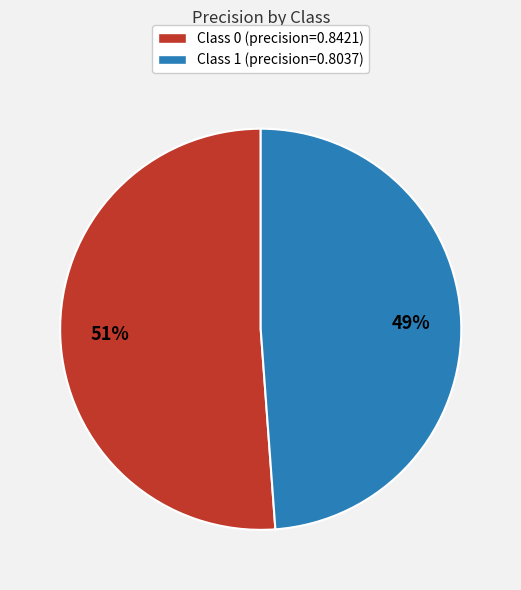

To the nearest percent, what is the average slice percentage?

50%